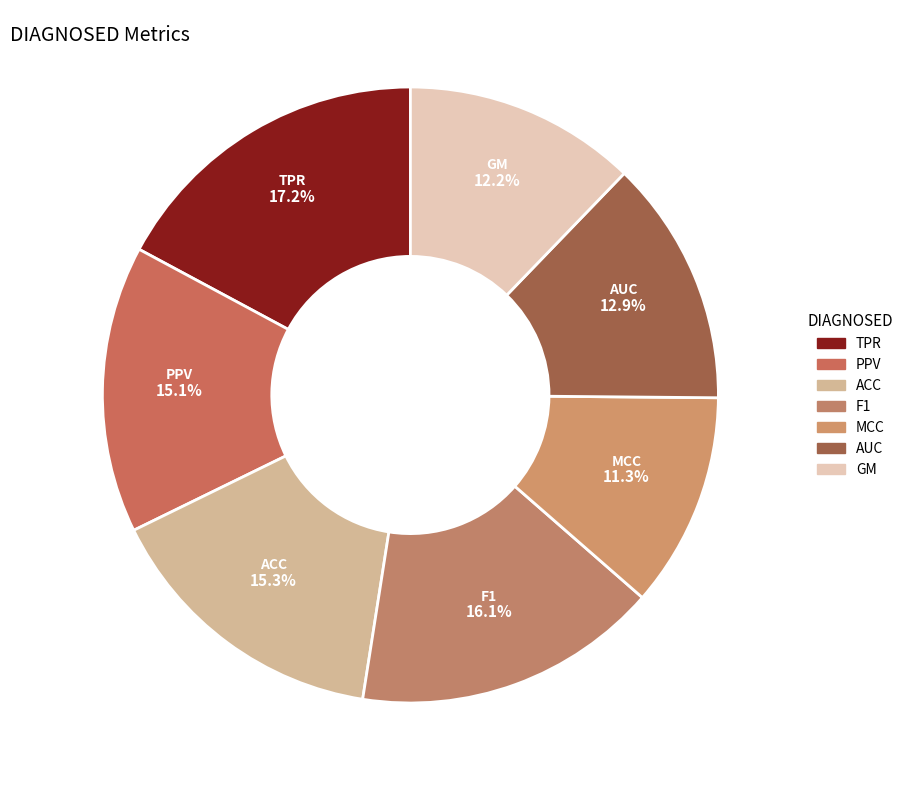

Which slice is the largest?

TPR